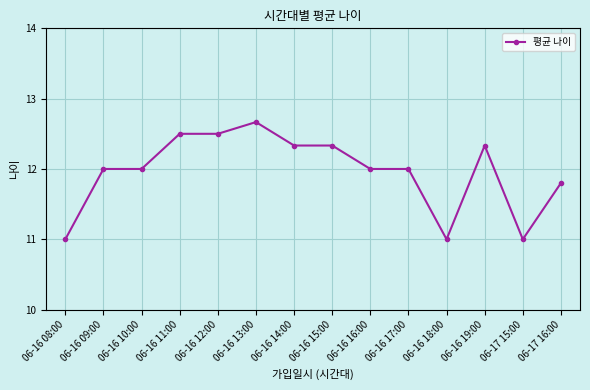

Reading left to right, what are all the values shown in this chart?

06-16 08:00=11.0	06-16 09:00=12.0	06-16 10:00=12.0	06-16 11:00=12.5	06-16 12:00=12.5	06-16 13:00=12.7	06-16 14:00=12.3	06-16 15:00=12.3	06-16 16:00=12.0	06-16 17:00=12.0	06-16 18:00=11.0	06-16 19:00=12.3	06-17 15:00=11.0	06-17 16:00=11.8